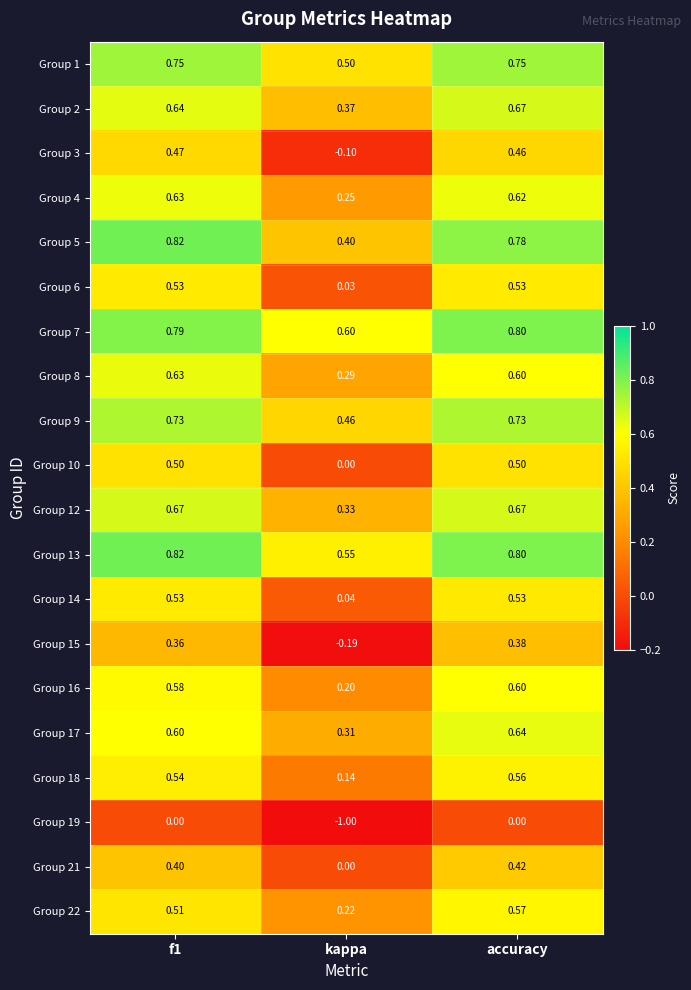

At which category does the chart reach its minimum across all series?

kappa